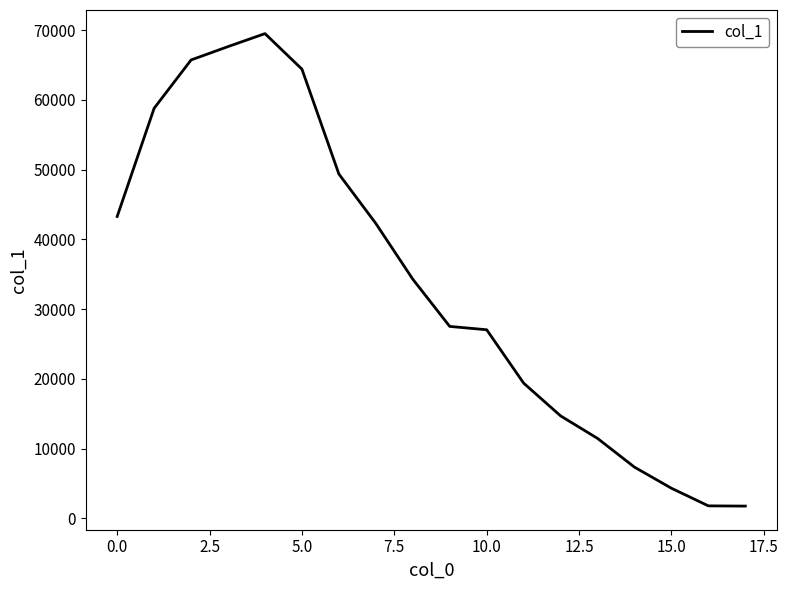

What is the smallest value displayed?

1762